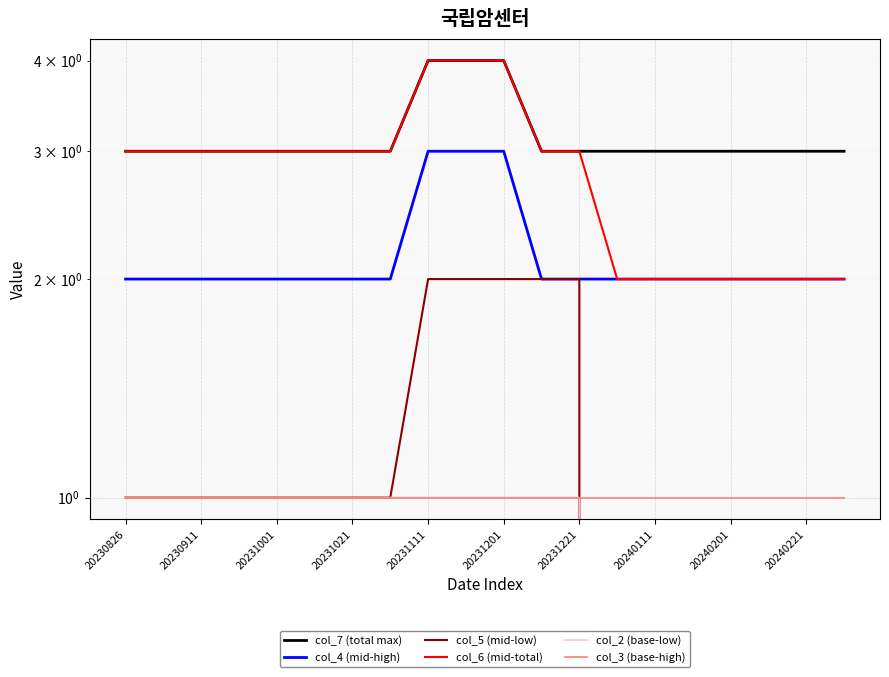

Which series has the largest total across all categories?

col_7 (total max)